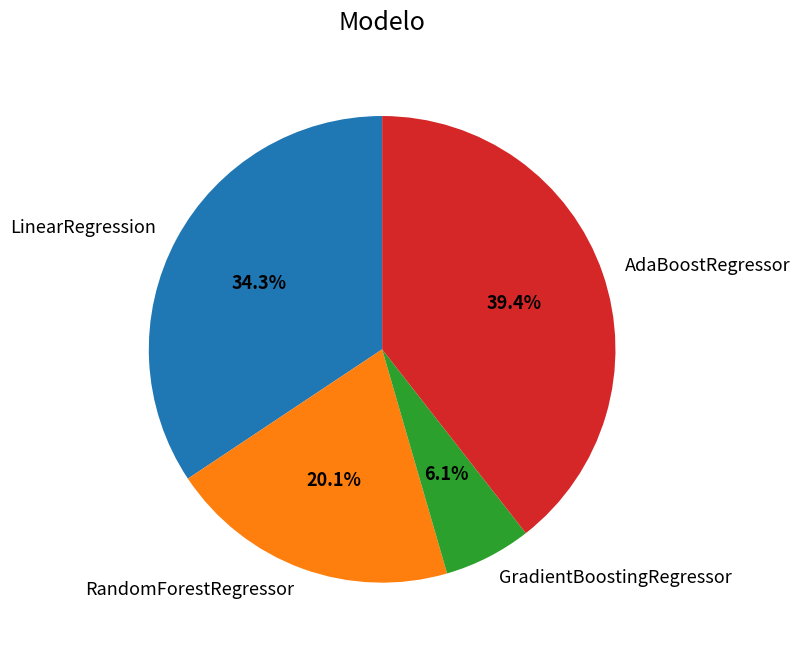

Which category has the biggest portion of the pie?

AdaBoostRegressor